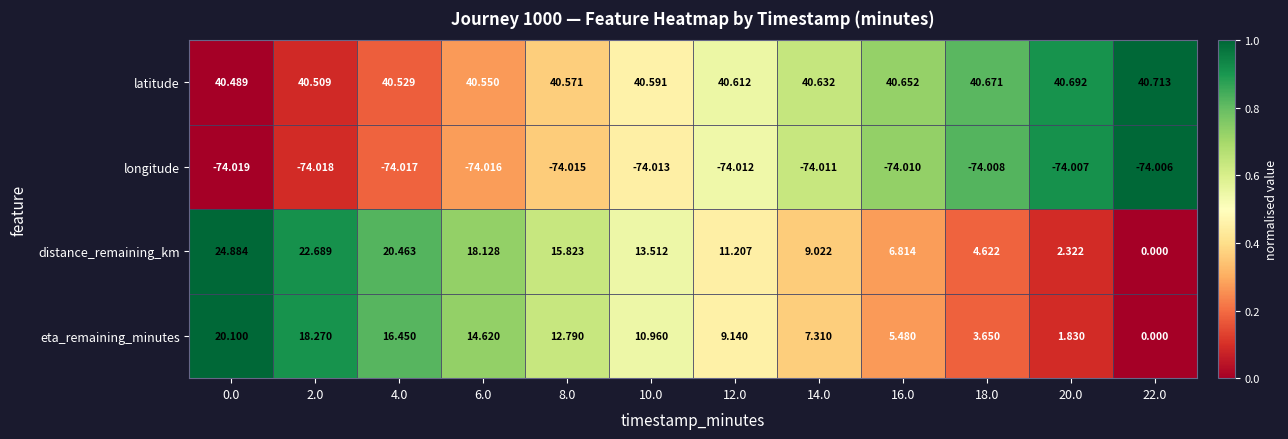

At which category is the sum across all series the highest?

0.0